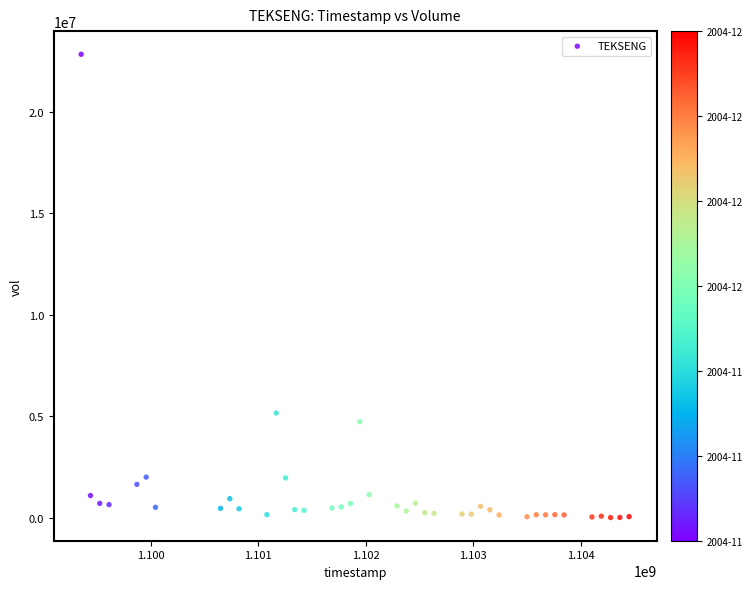

What is the range of X values (max minus min)?

5097600